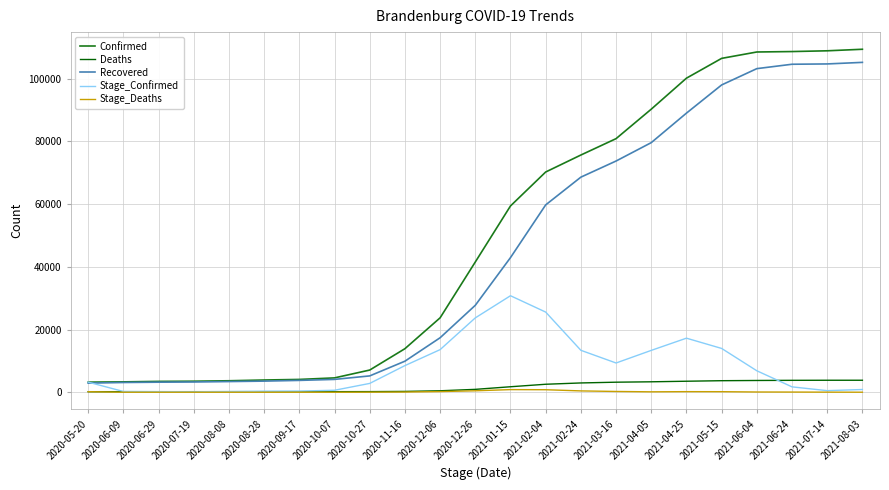

At which label does Stage_Confirmed reach its peak?

2021-01-15